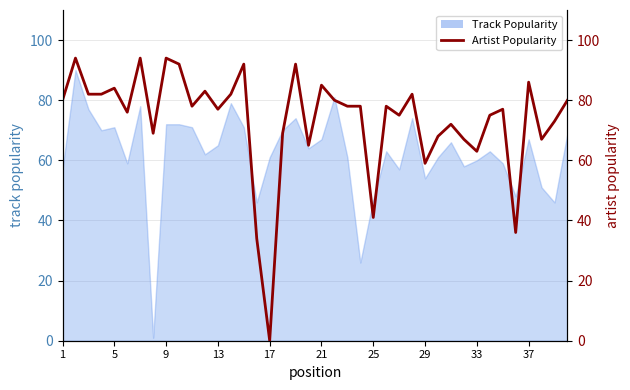

What is the maximum value shown in the chart?

94